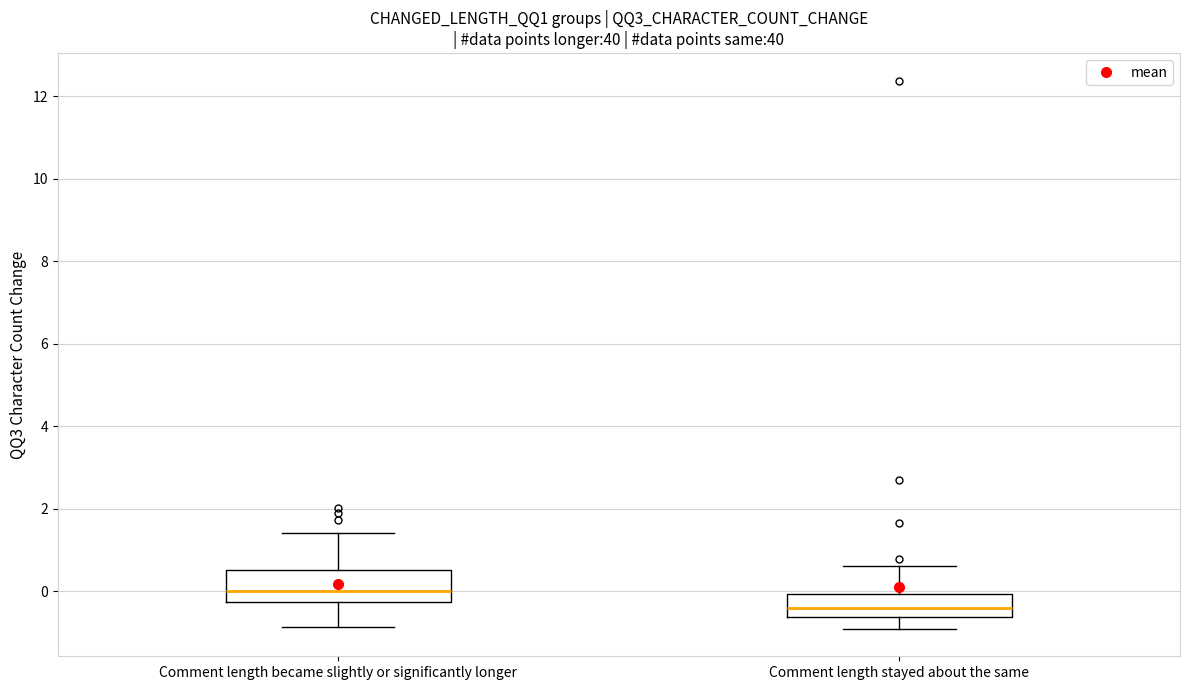

Where does the upper whisker of the box for Comment length became slightly or significantly longer end on the y-axis? The values are not printed on the chart, so give them approximately, as read against the axis.

1.4